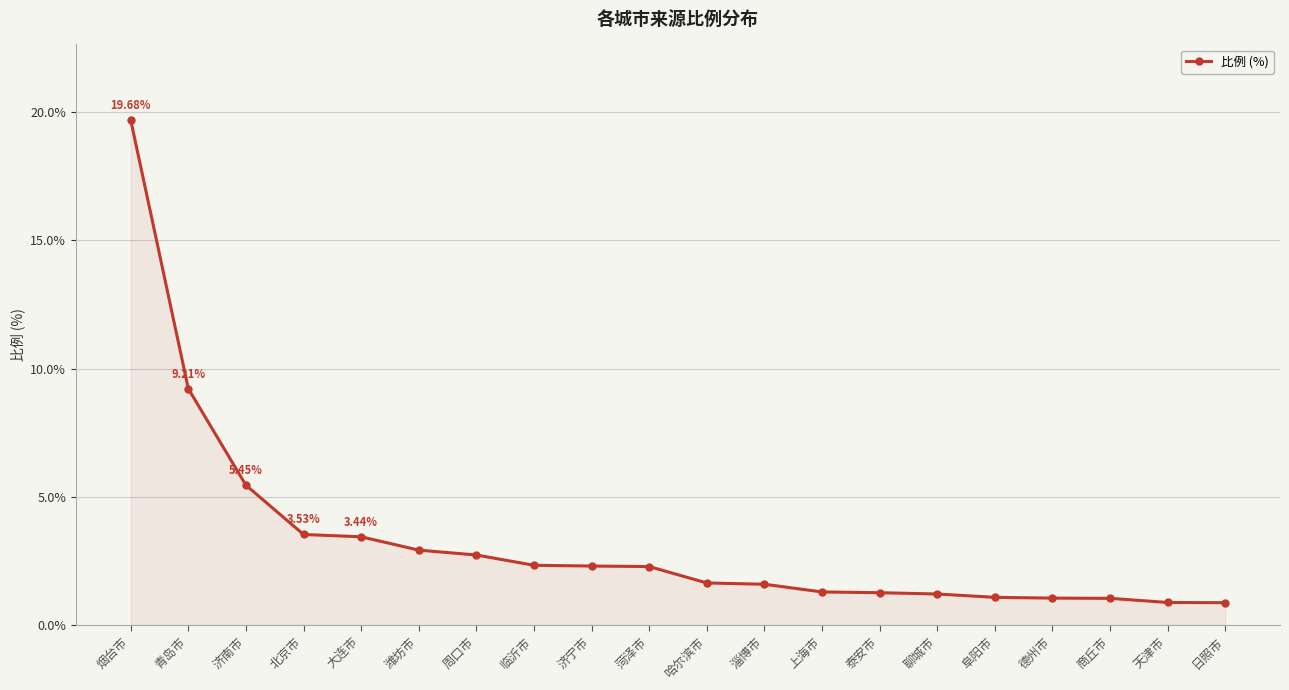

Which has a higher value, 商丘市 or 烟台市?

烟台市